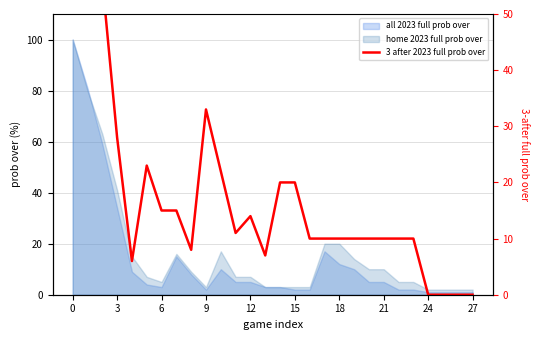

True or false: the data shows 100 at 6.

False